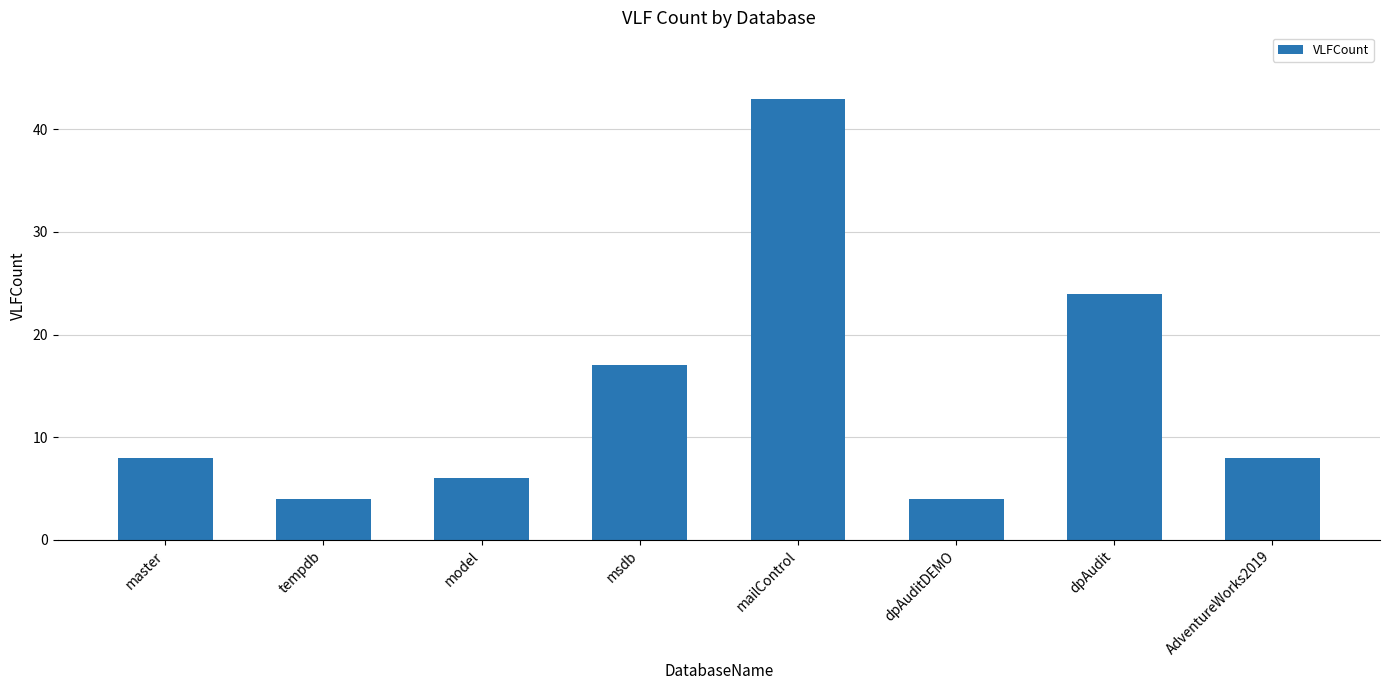

Where is the data nearest to the value 23?

dpAudit